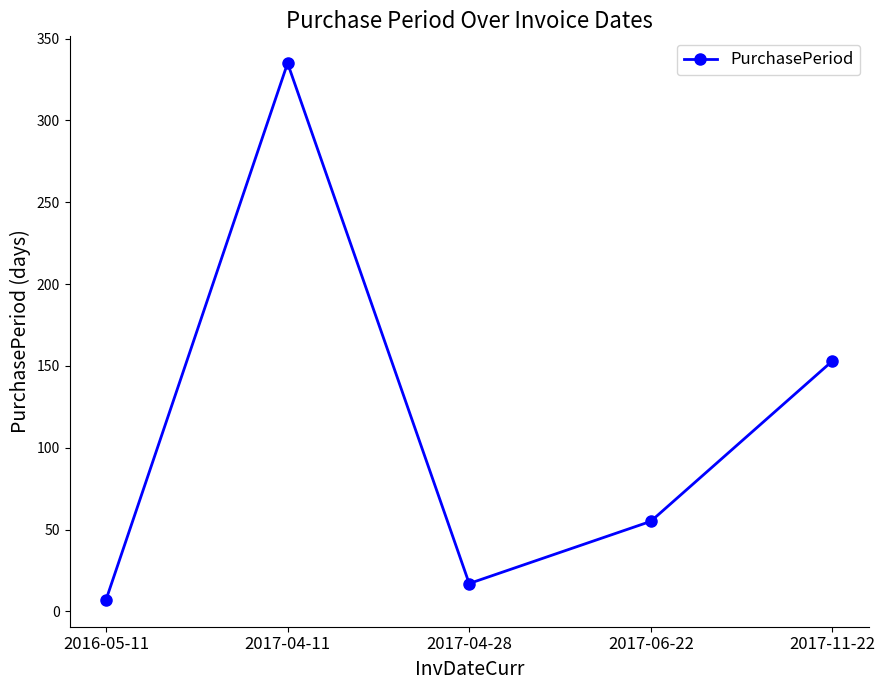

Reading left to right, transcribe all the data shown in this chart.

2016-05-11=7	2017-04-11=335	2017-04-28=17	2017-06-22=55	2017-11-22=153